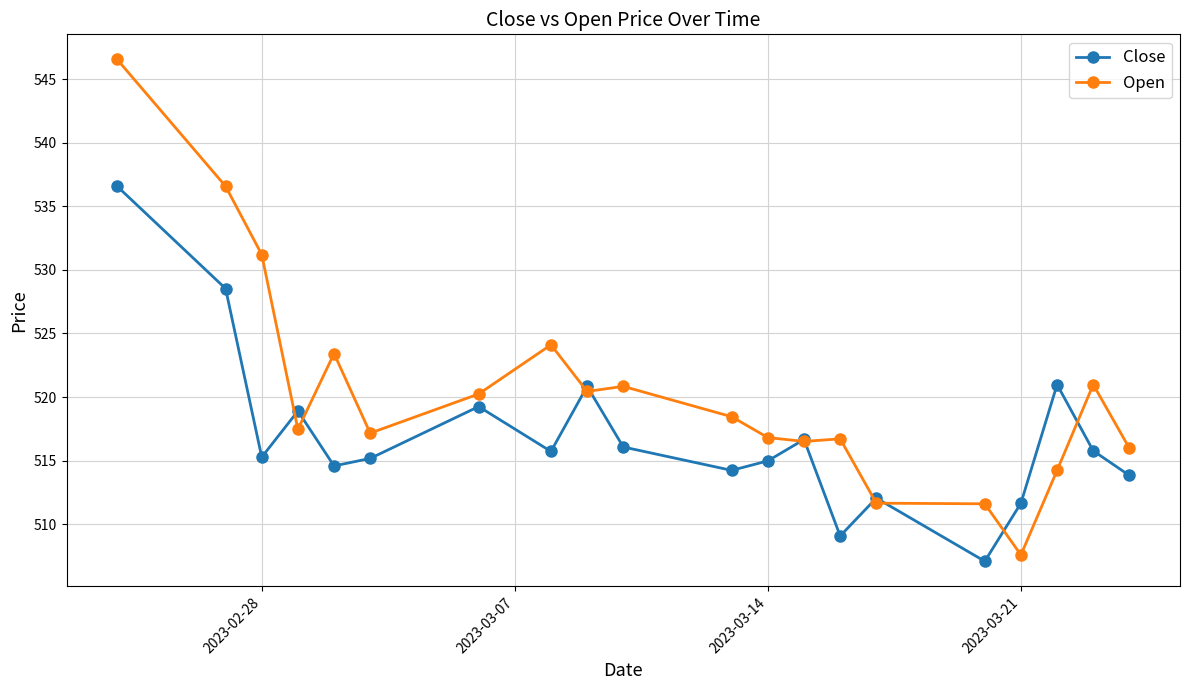

What is the value of the Close point at the 5th from the left?

514.6